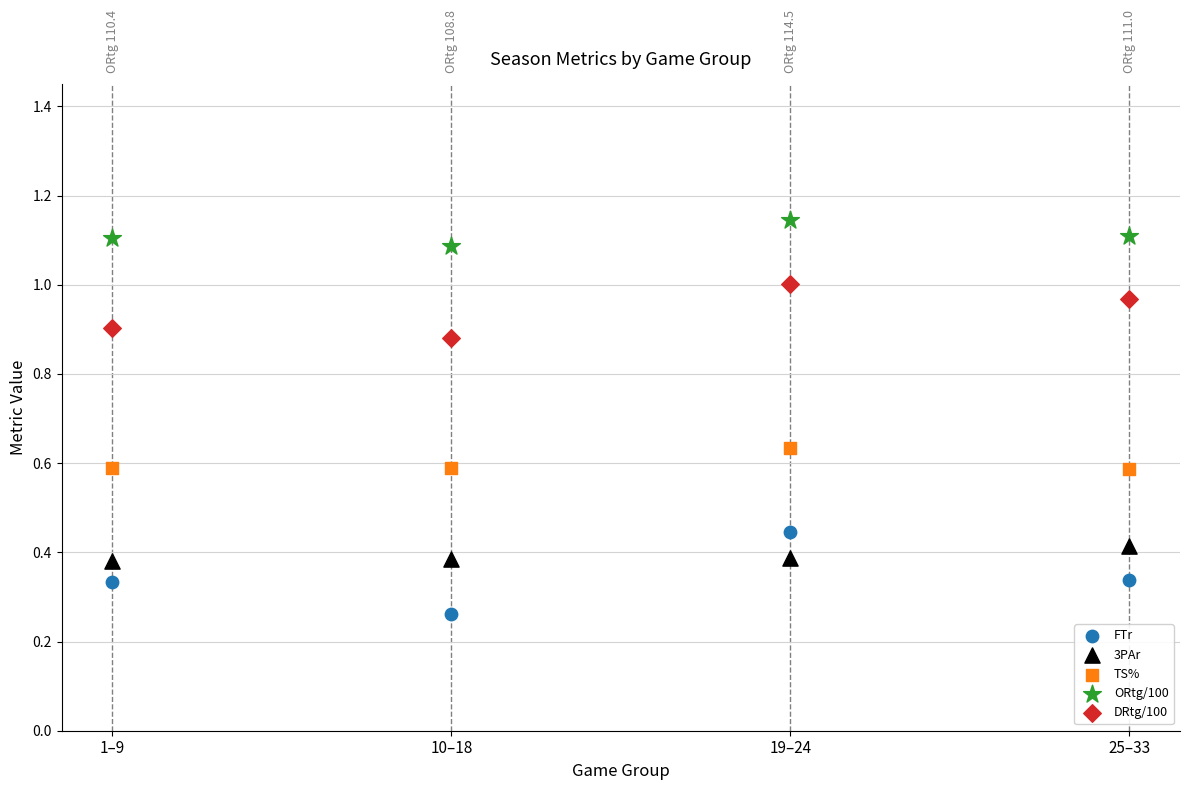

Which series reaches the maximum Y coordinate?

ORtg/100